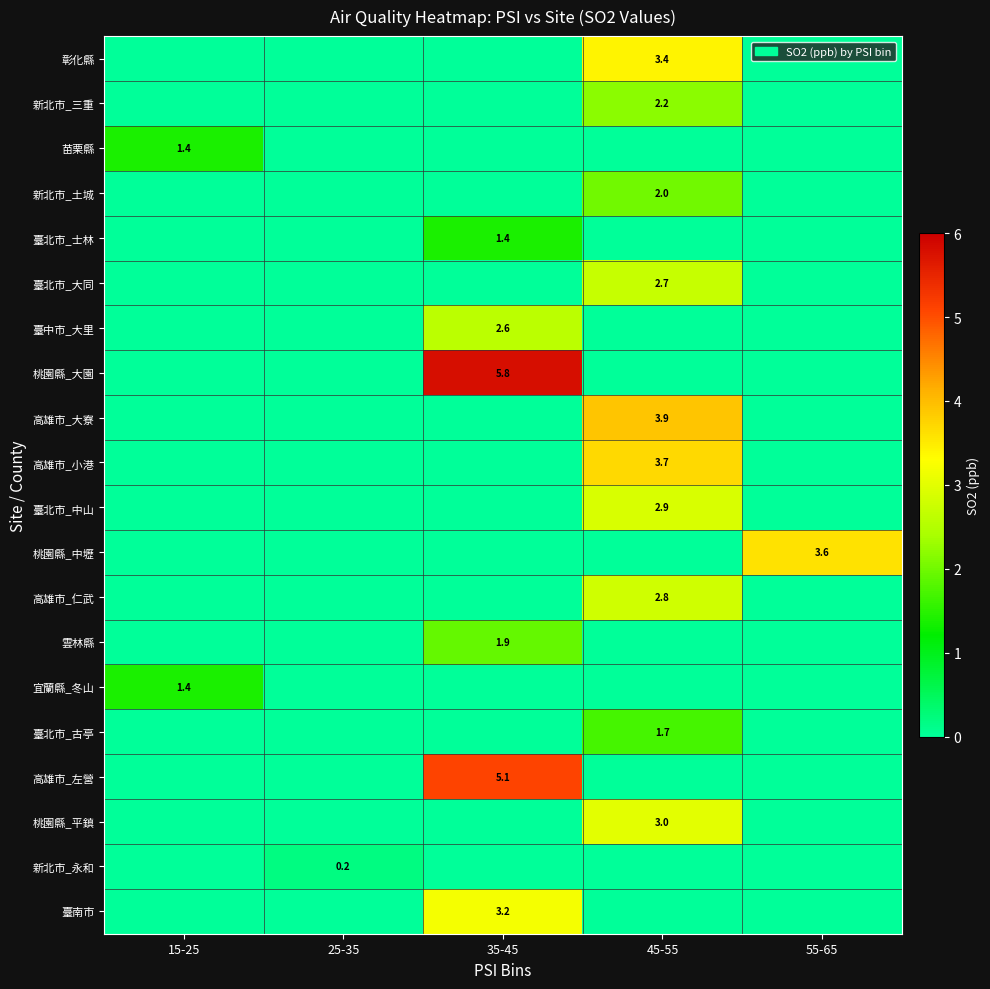

The value of 雲林縣 at 35-45 is 0.6. True or false?

False